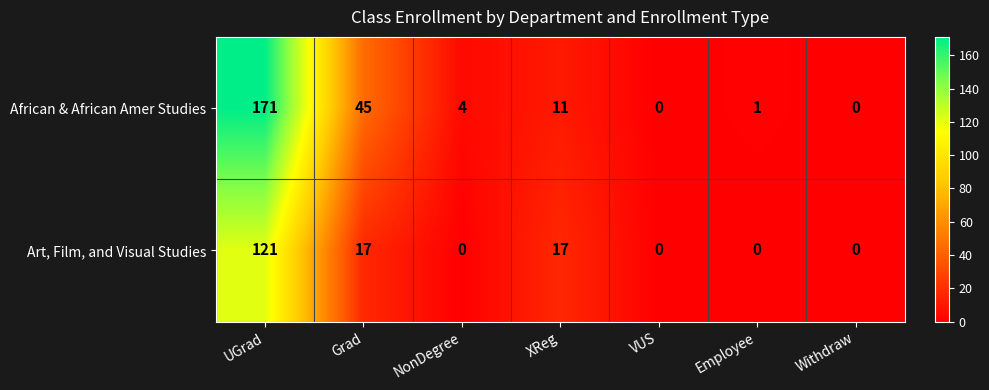

Is it true that Art, Film, and Visual Studies equals 0 at VUS?

True